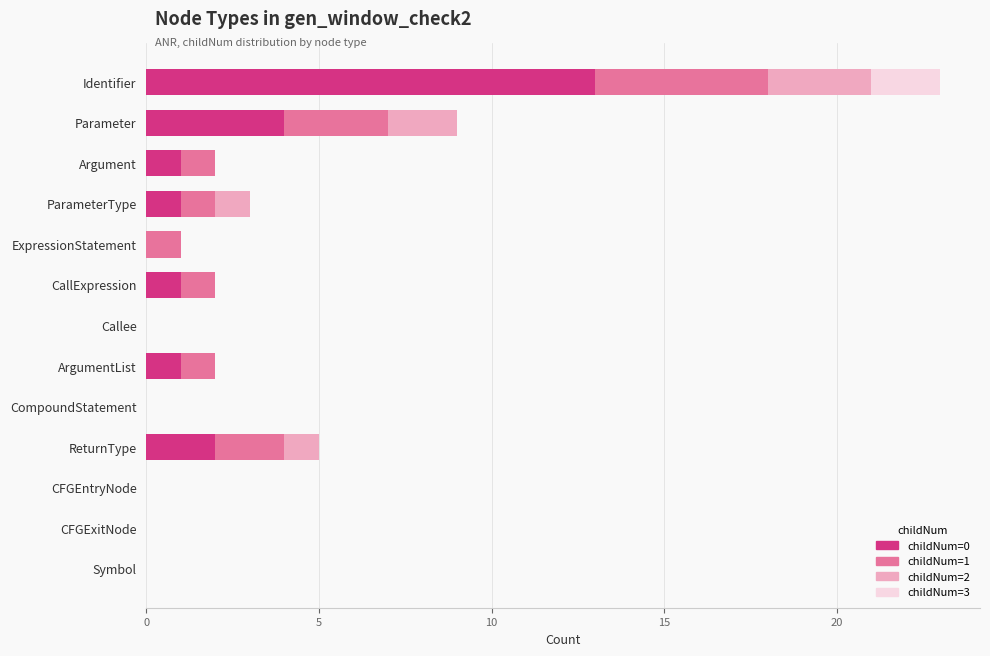

The value of childNum=0 at ParameterType is 1. True or false?

True